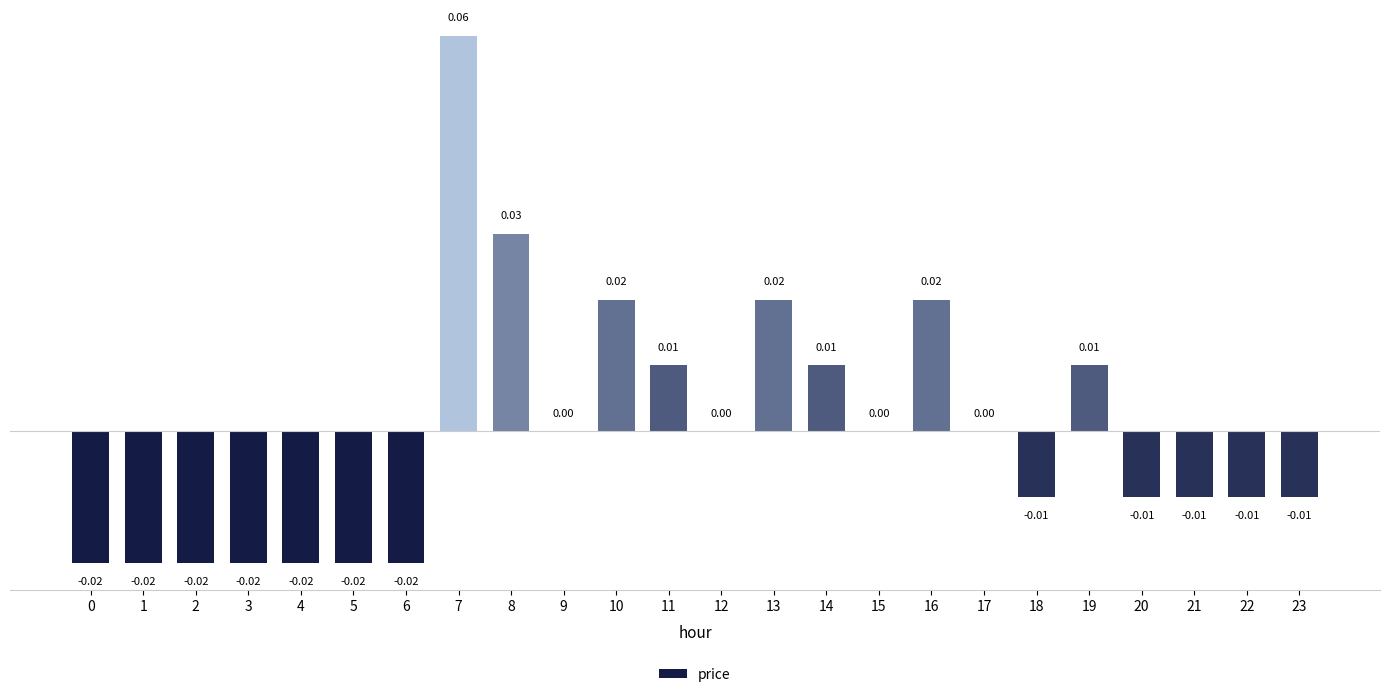

Which has a higher value, 6 or 9?

9